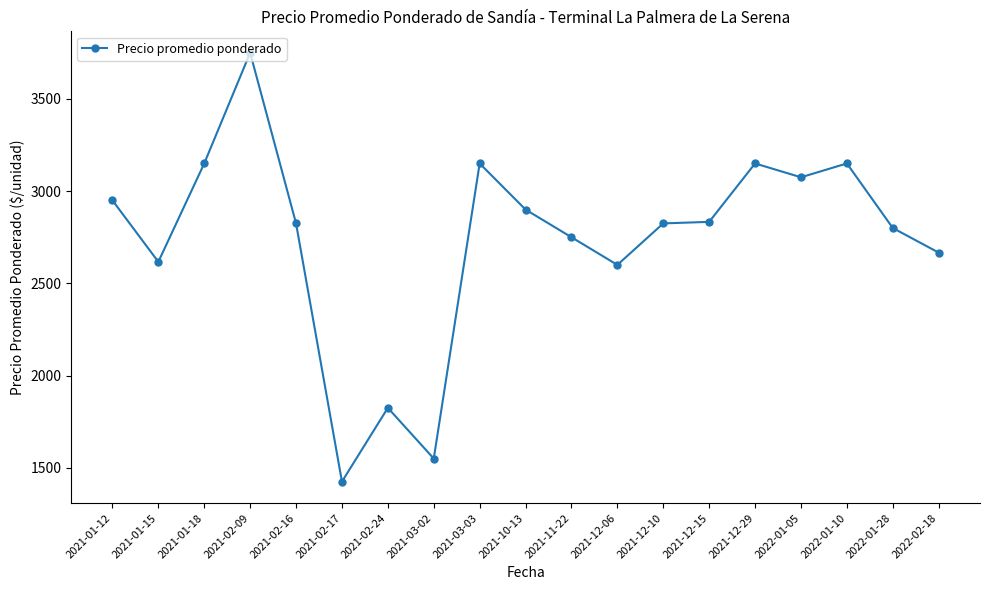

Is it true that the value at 2021-02-24 is 1825.0?

True